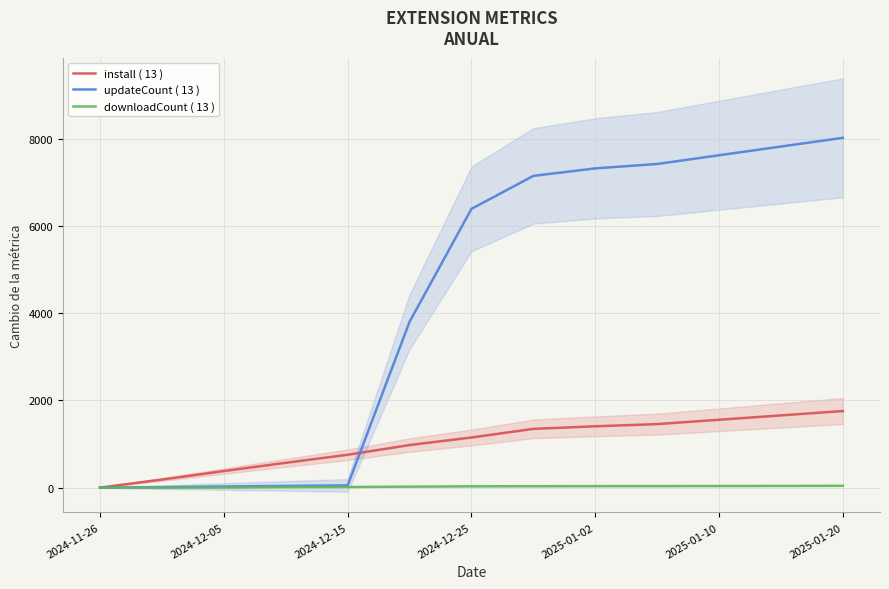

What is the difference between the maximum and minimum values in the install ( 13 ) series?

1756